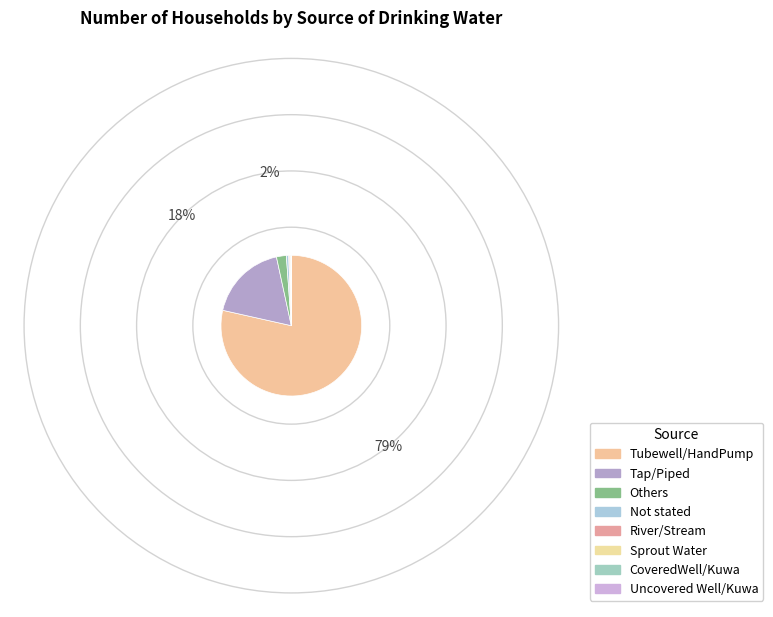

How much of the chart is everything except Sprout Water?

99.8%